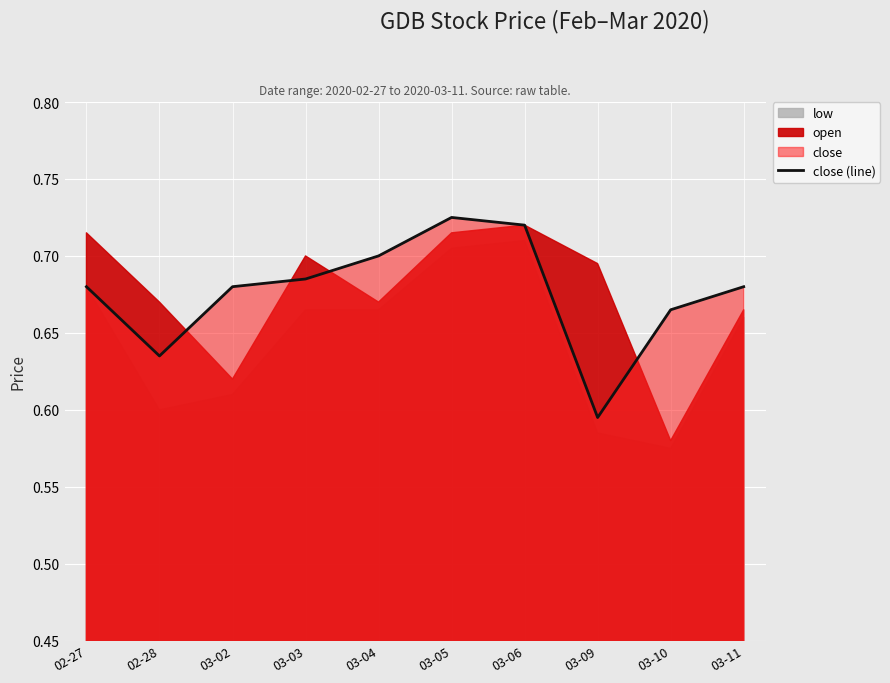

What is the difference between the maximum and minimum values?

0.1